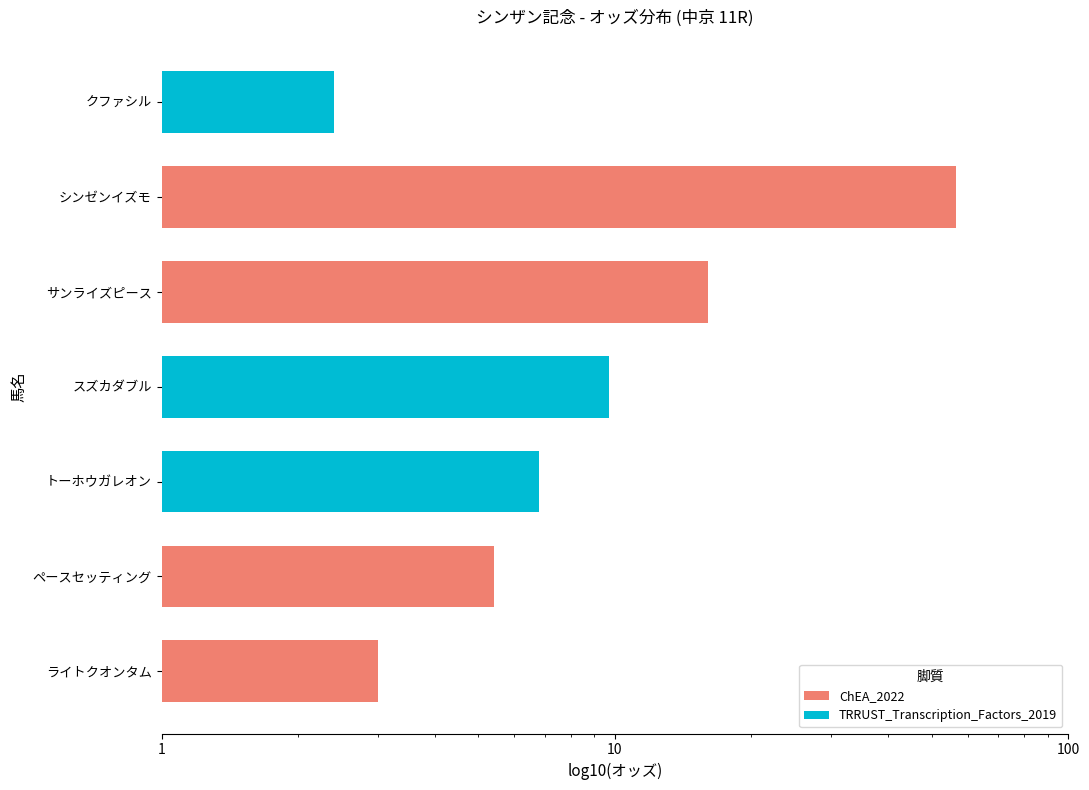

The value at クファシル is 2.4. True or false?

True